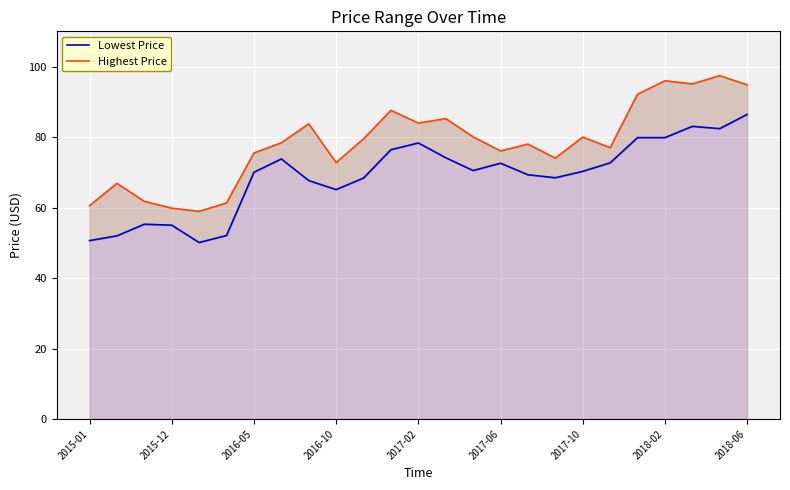

Which series changed the most between 14 and 16?

Highest Price